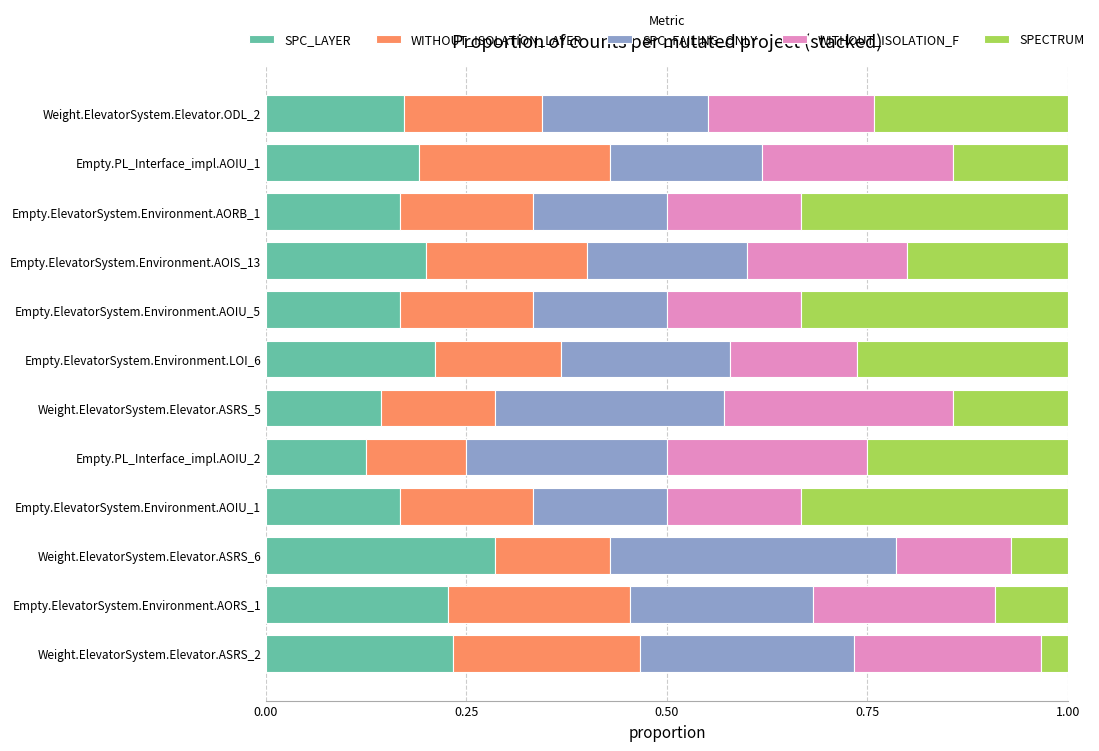

The SPC_LAYER series shows 0.3 at Empty.PL_Interface_impl.AOIU_1. True or false?

False